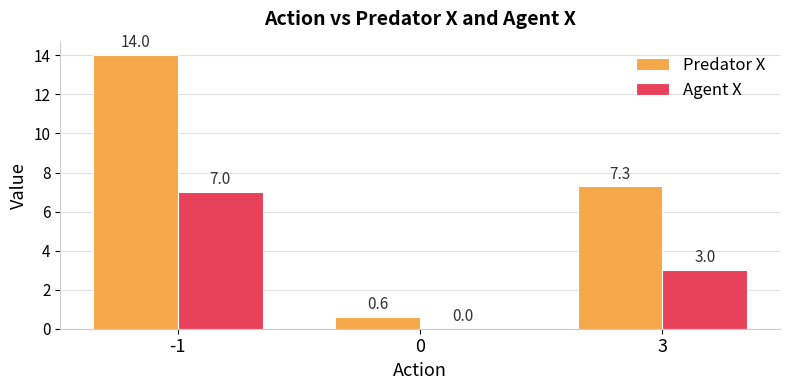

The Agent X series shows 4.1 at 3. True or false?

False